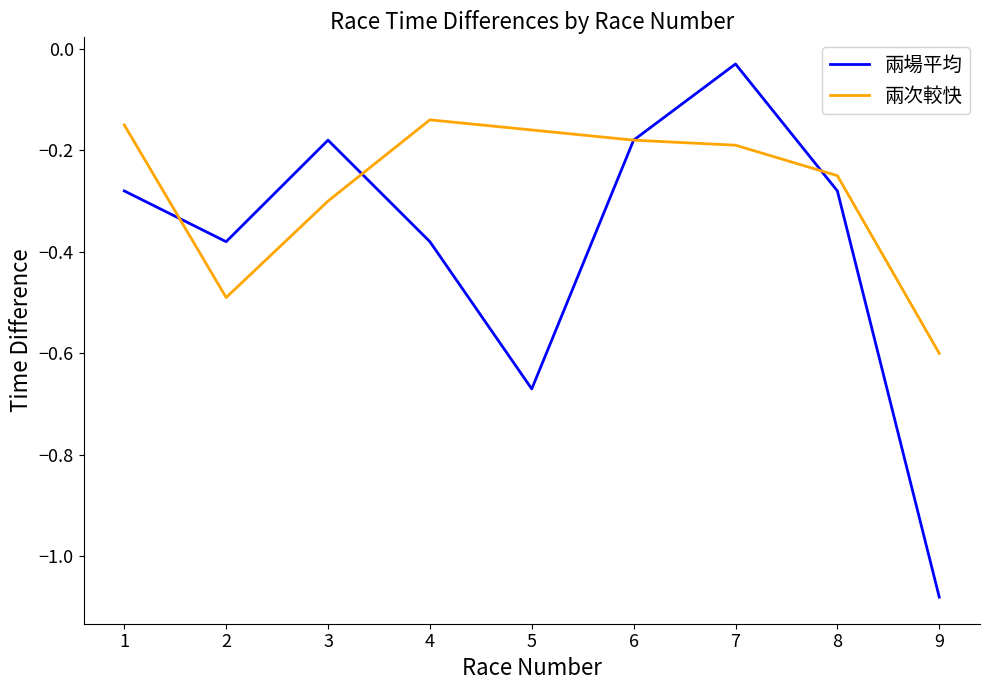

Count the number of categories in the chart.

9